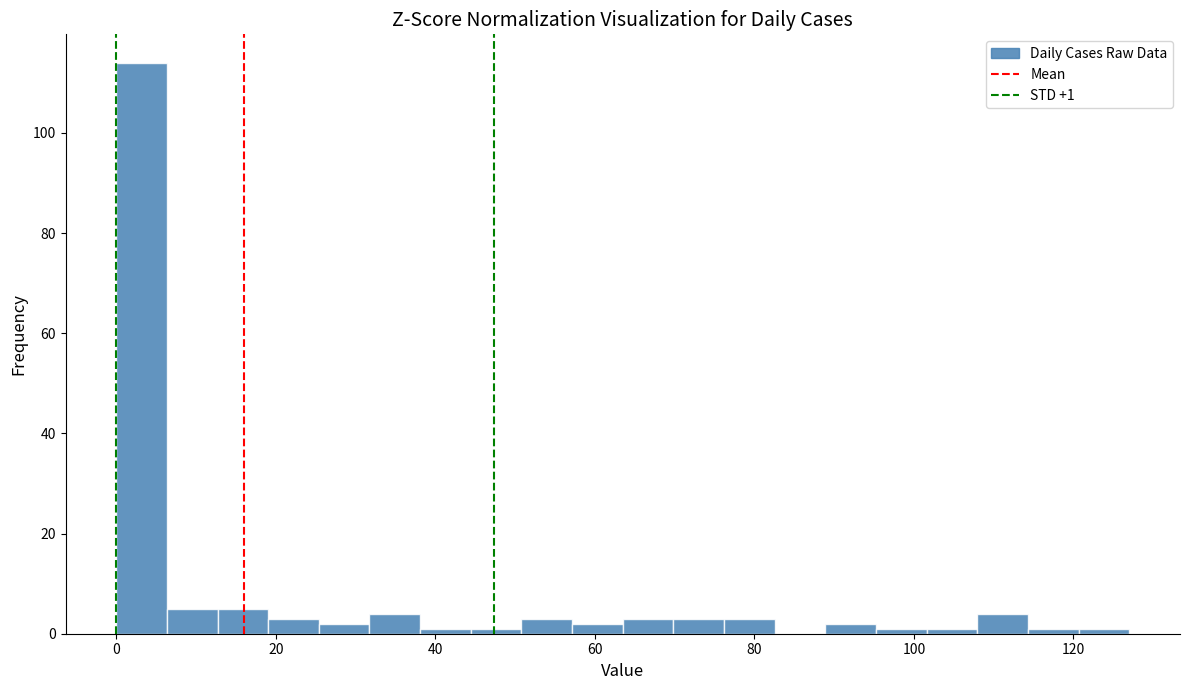

Around what value on the x-axis is the tallest bar? Give the approximate position of its centre, as read against the axis.

4